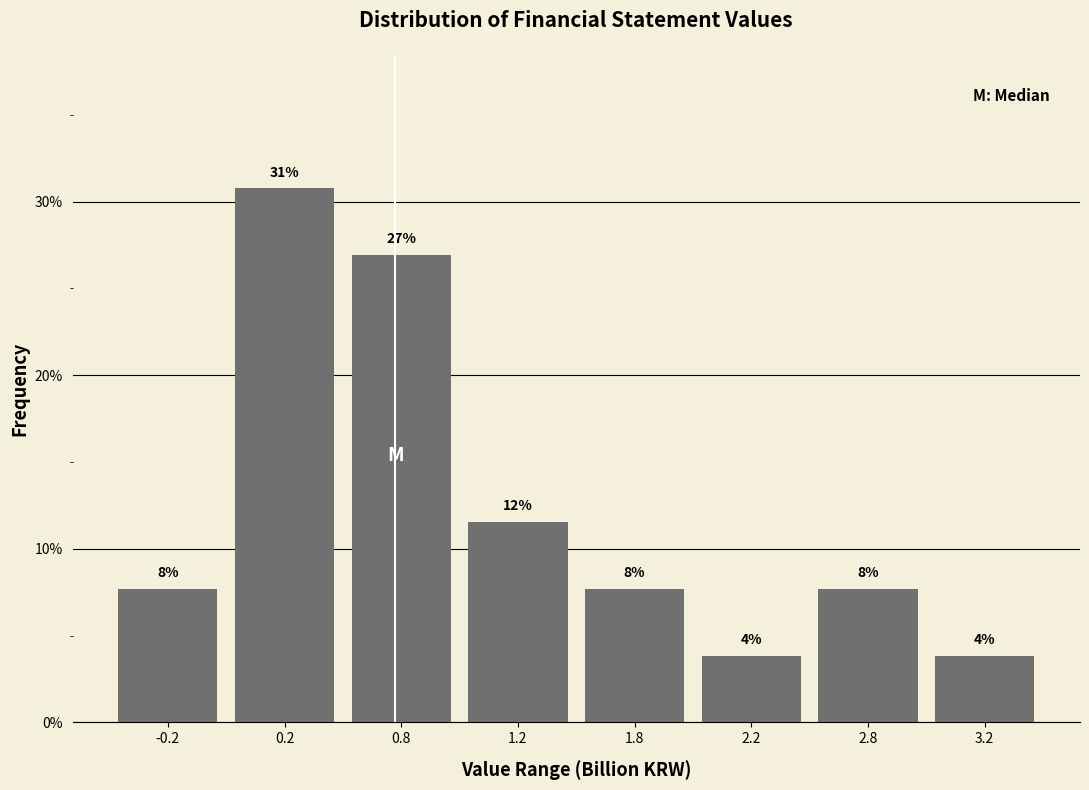

How many bars are there in total?

8